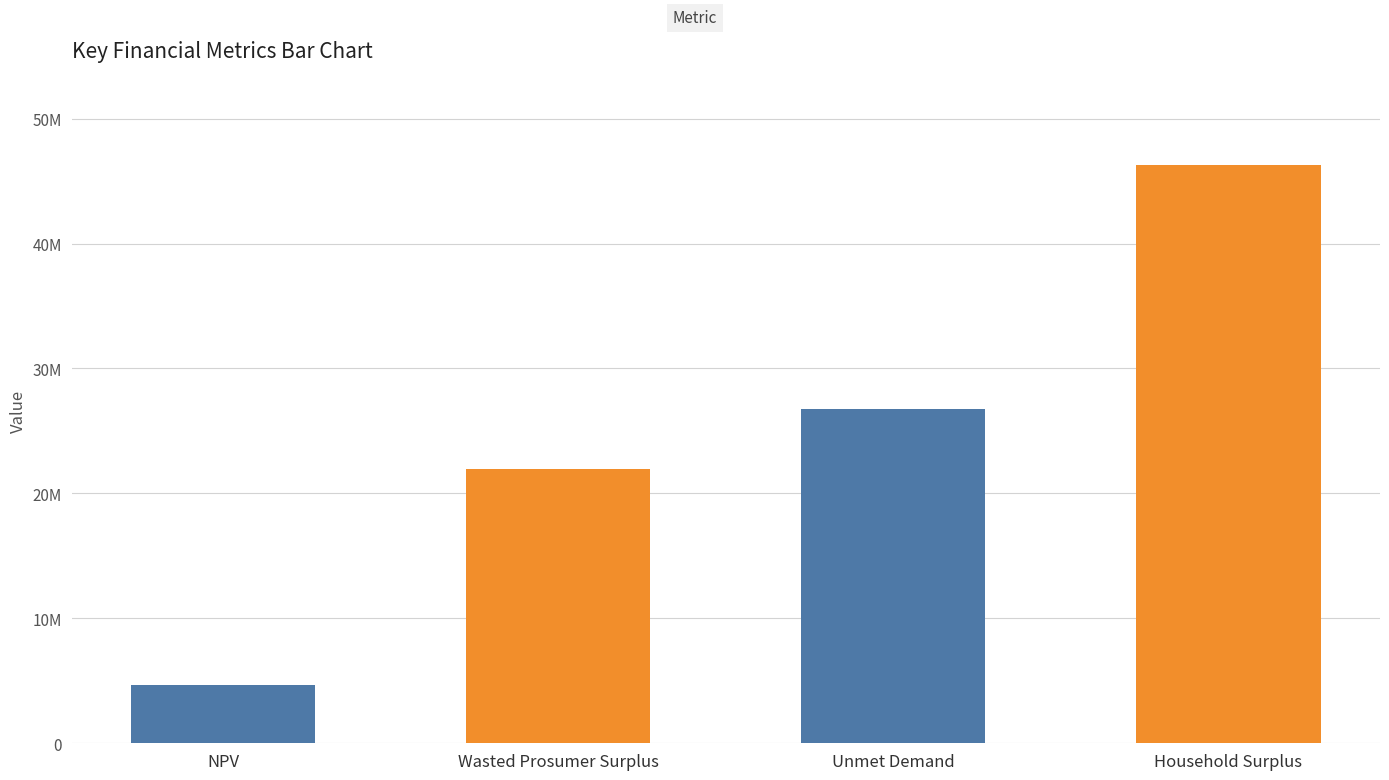

At which label is the value closest to 25498126?

Unmet Demand